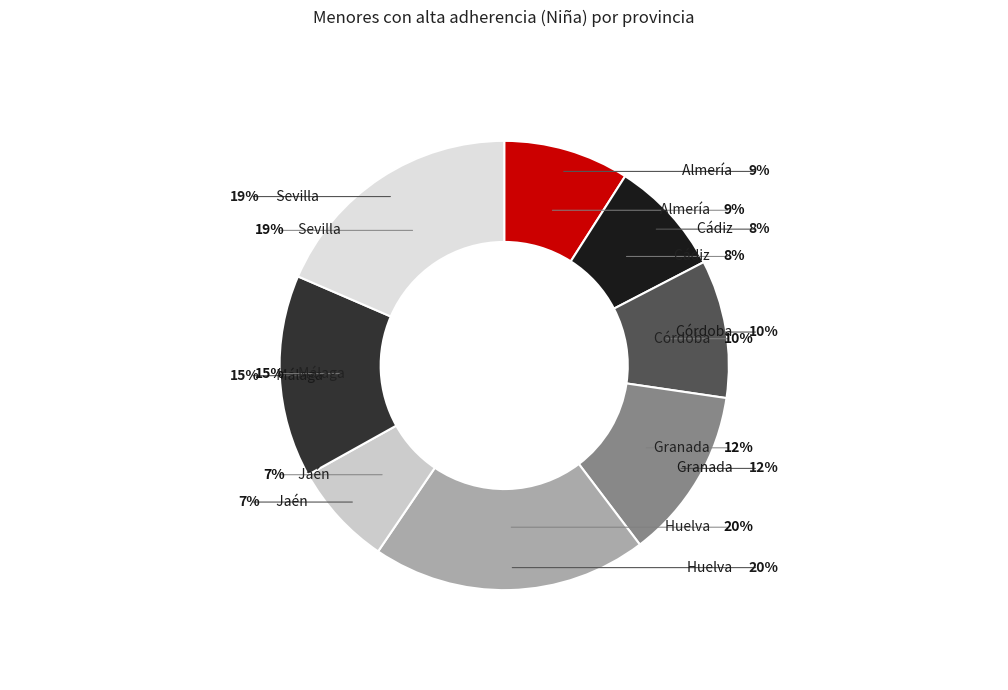

True or false: Sevilla accounts for 10% of the total.

False